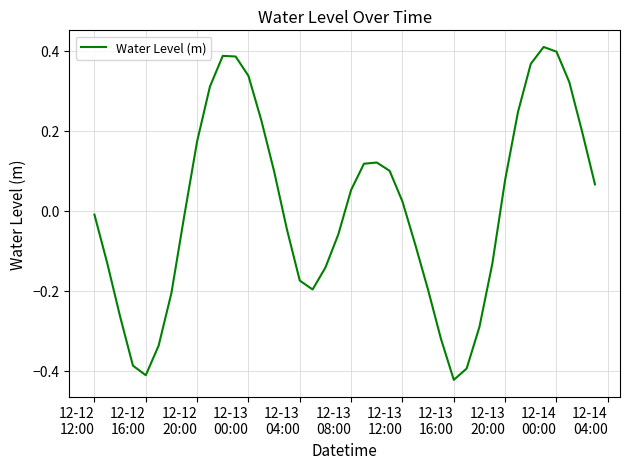

What is the difference between the maximum and minimum values?

0.8